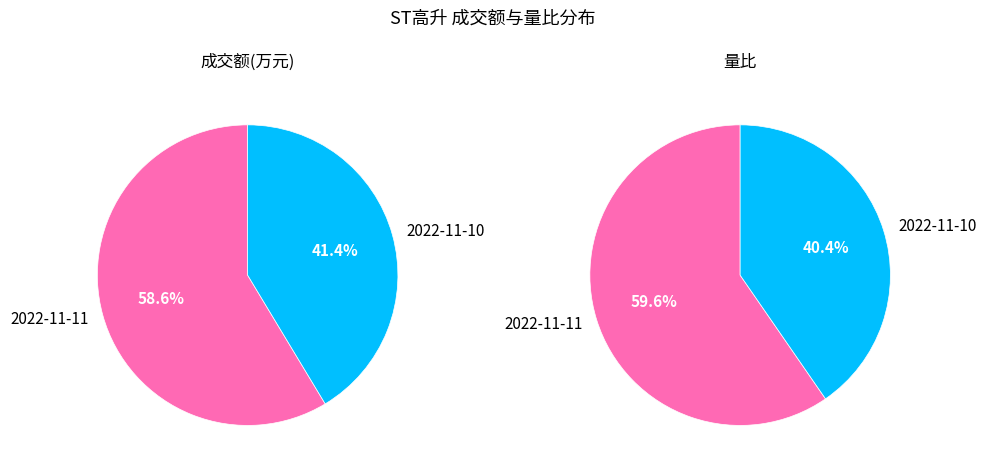

The 2022-11-10 slice represents 41% of the pie. True or false?

True